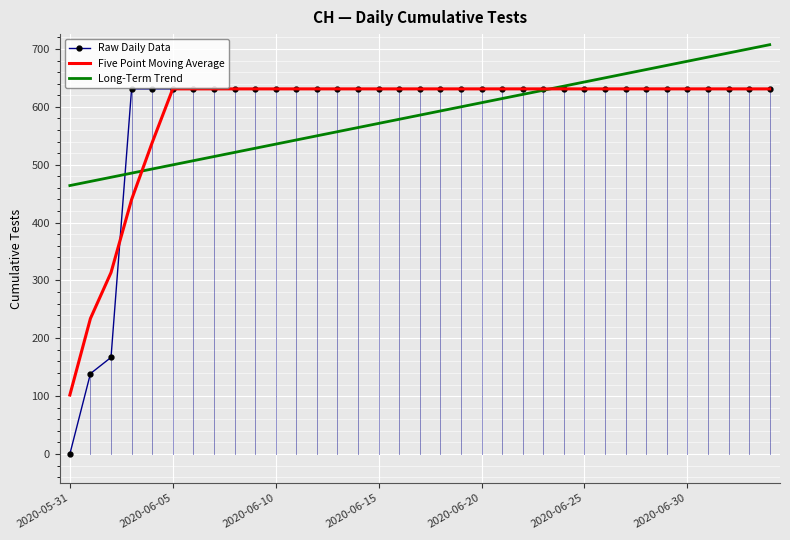

What is the maximum value shown in the chart?

707.4